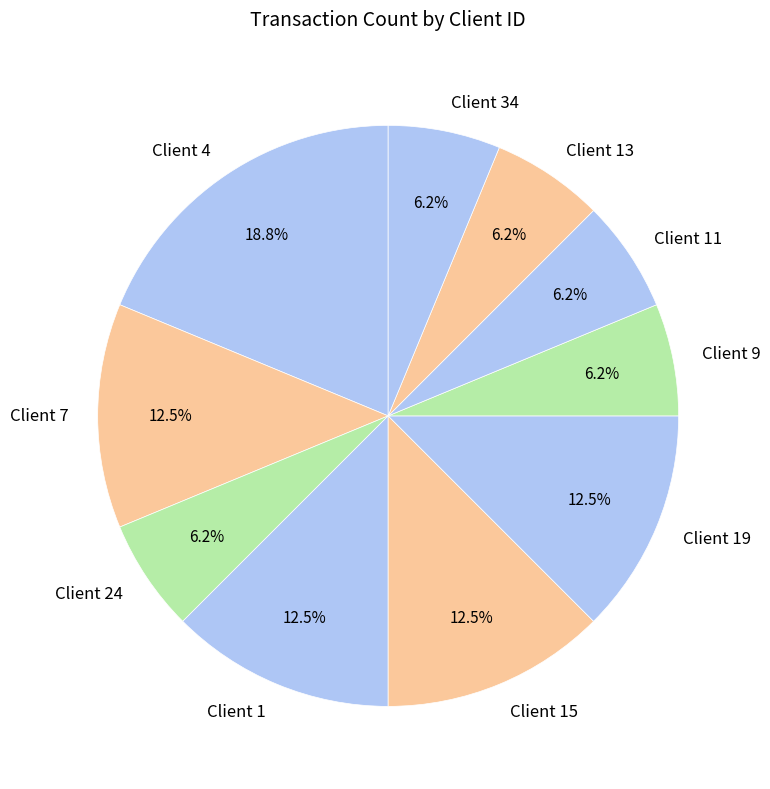

Approximately how many times larger is the value at Client 1 compared to Client 9?

2.0